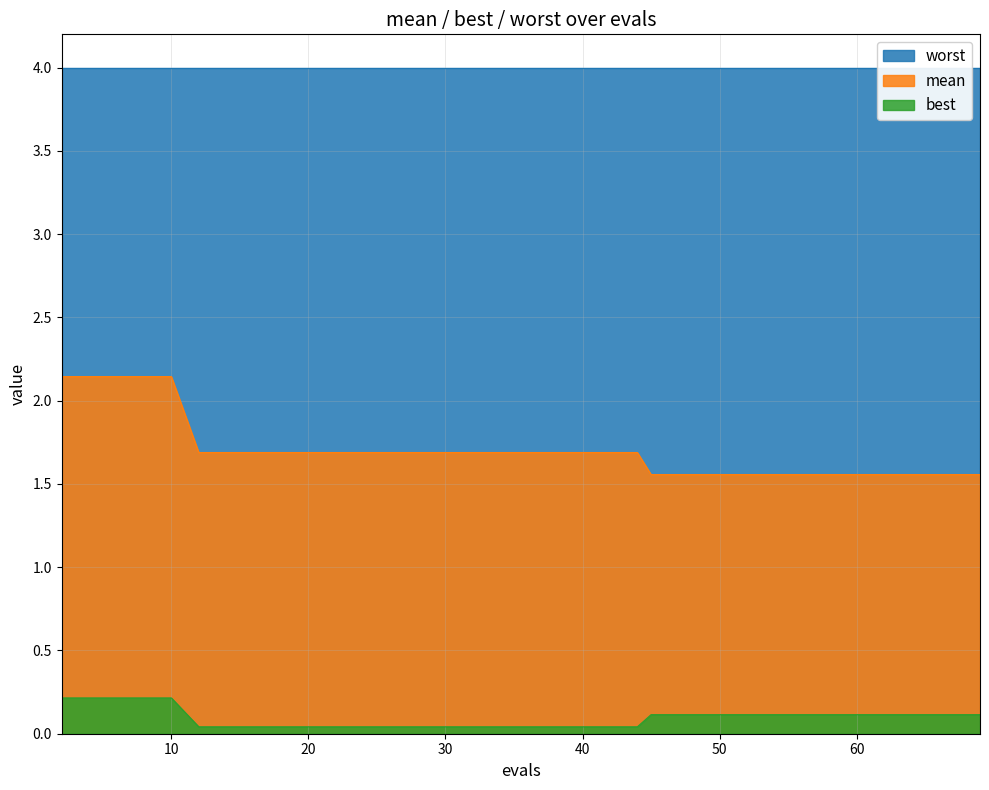

Where is mean nearest to the value 1?

45